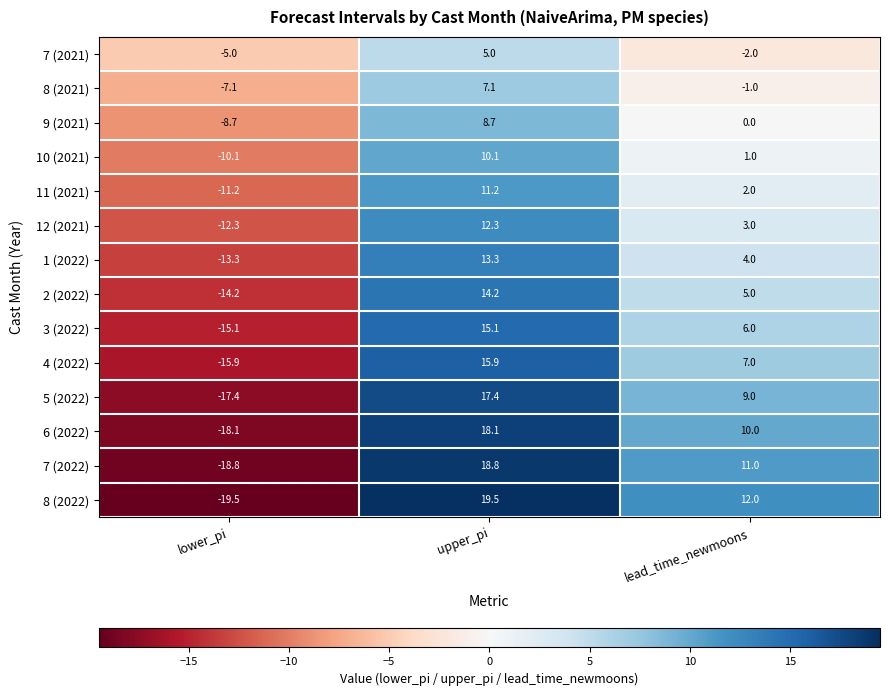

What is the total value across all series at lower_pi?

-186.7